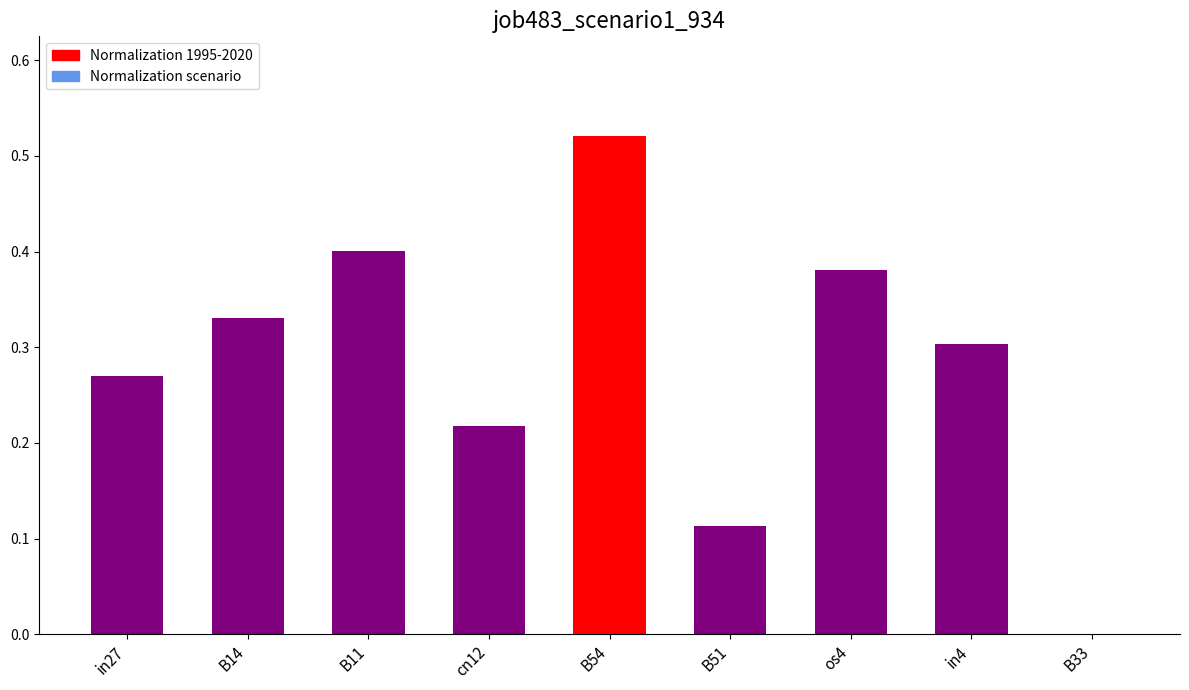

Between B51 and in27, which is larger?

in27